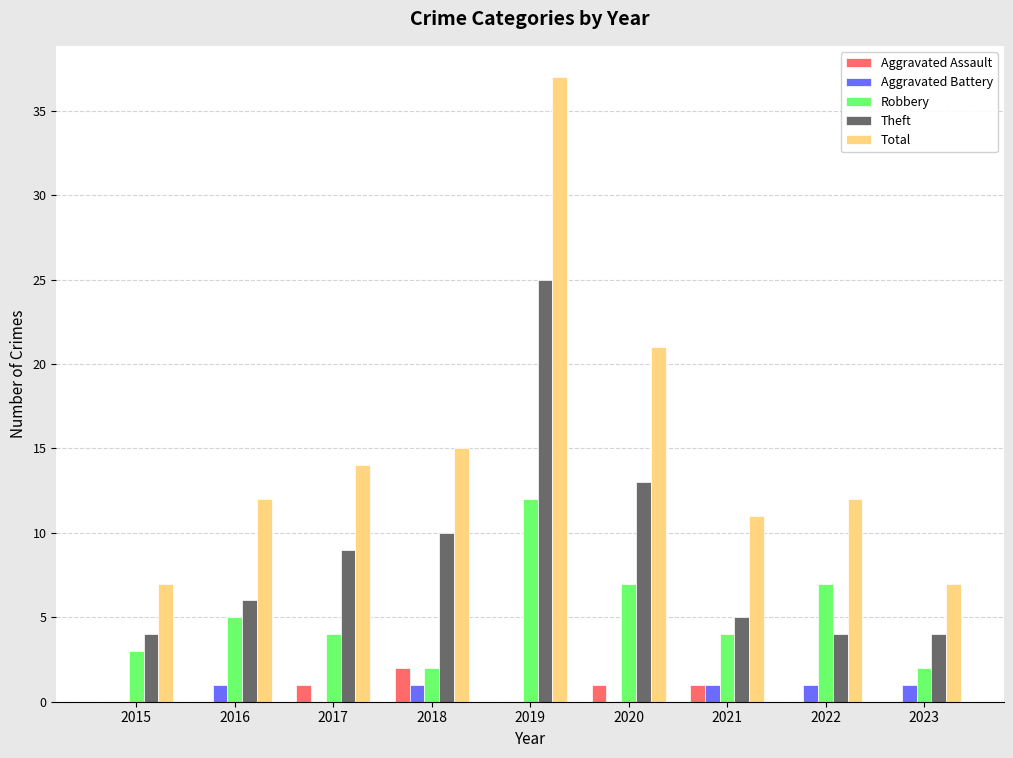

Which series has the largest total across all categories?

Total